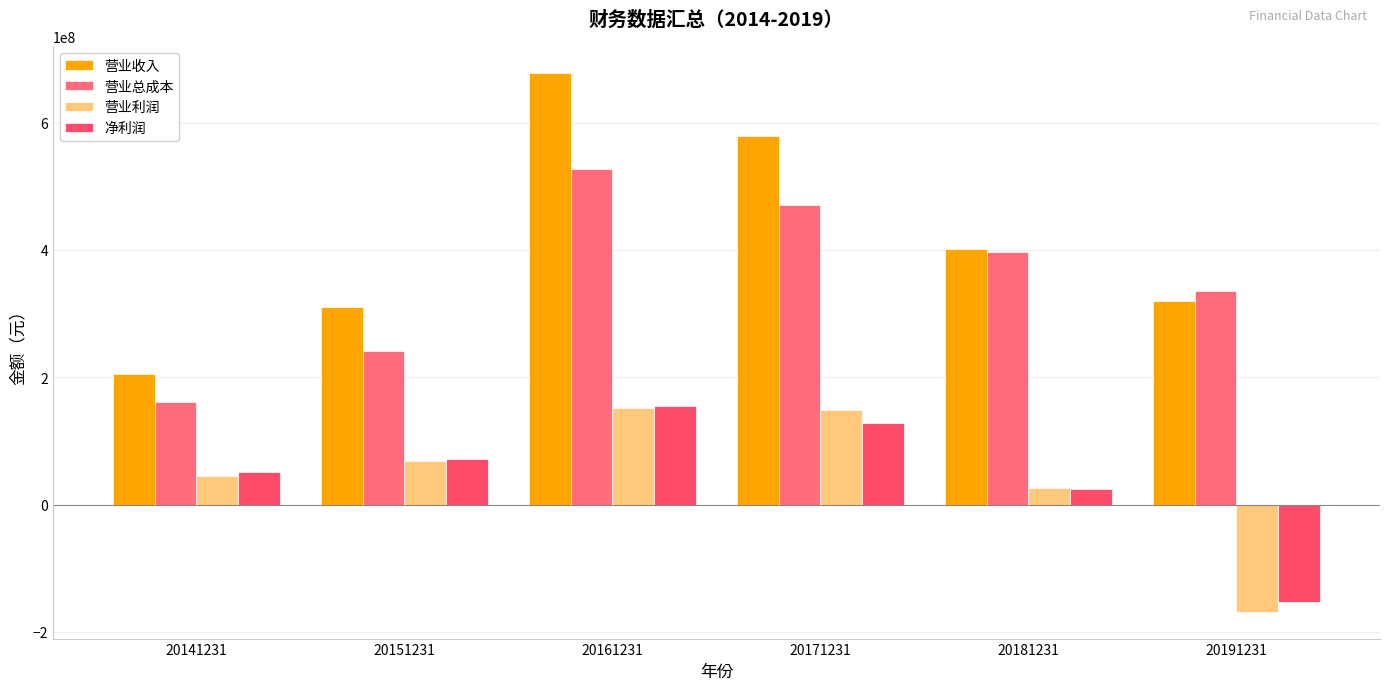

What is the total value across all series at 20151231?

690581289.3